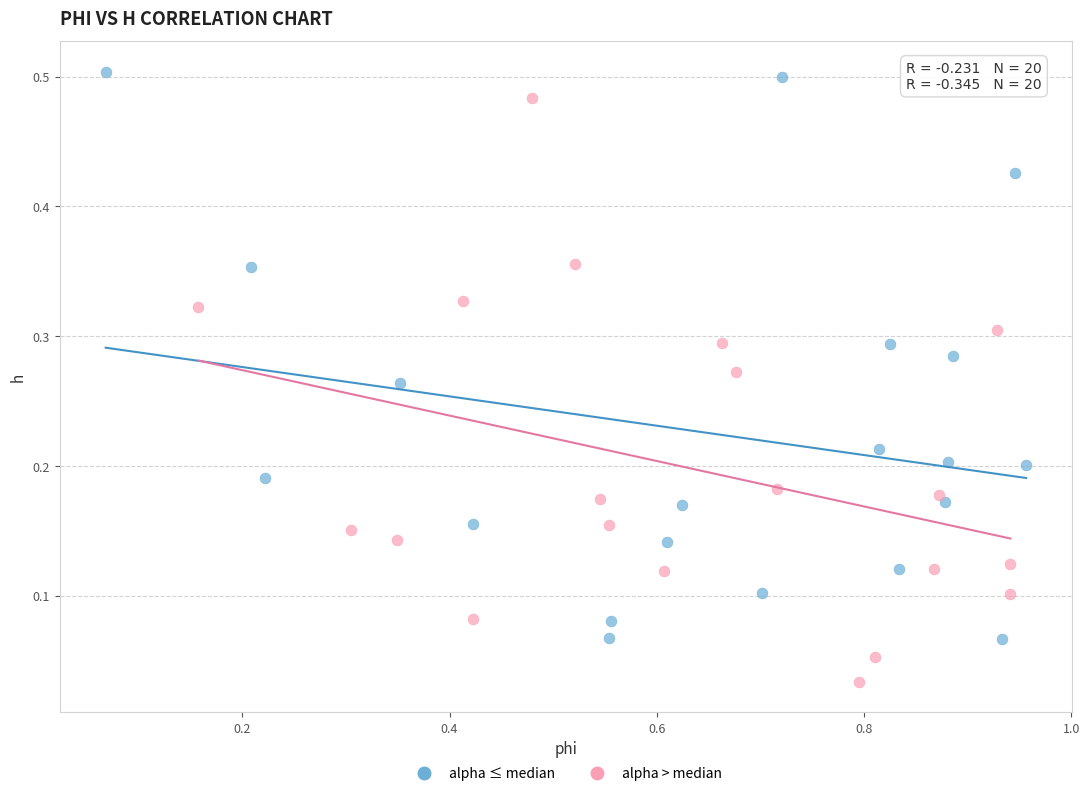

Which series contains the lowest Y value?

alpha > median